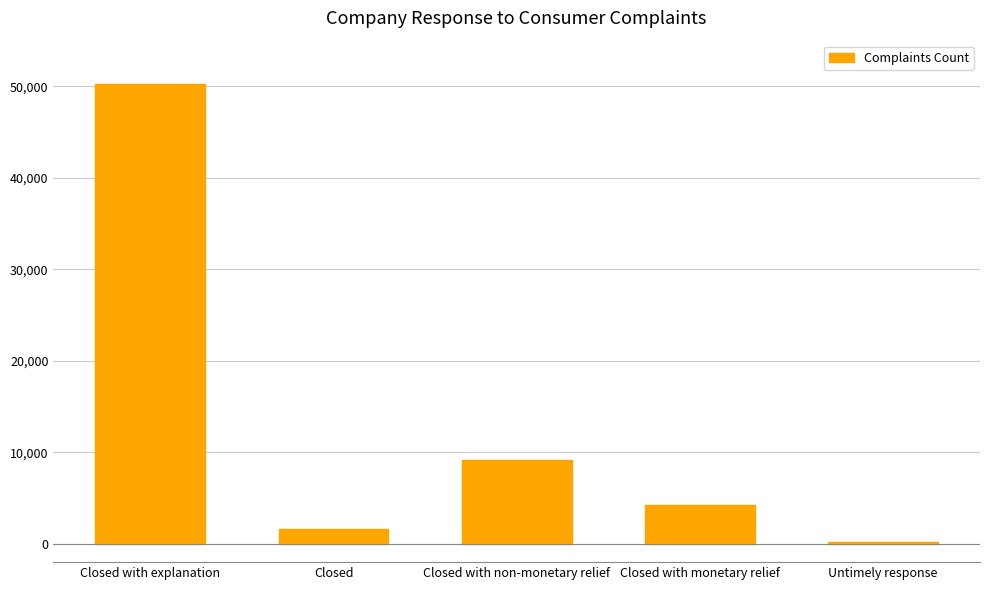

What is the label of the 2nd bar from the right?

Closed with monetary relief